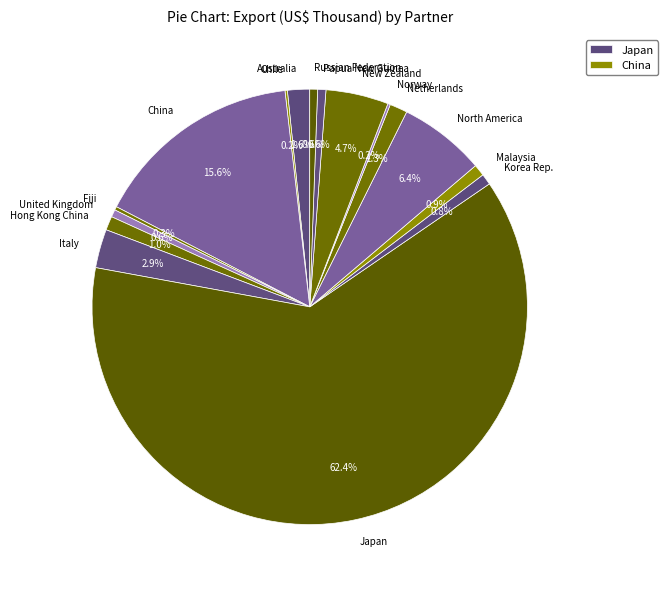

How much of the chart is everything except Hong Kong China?

99.0%